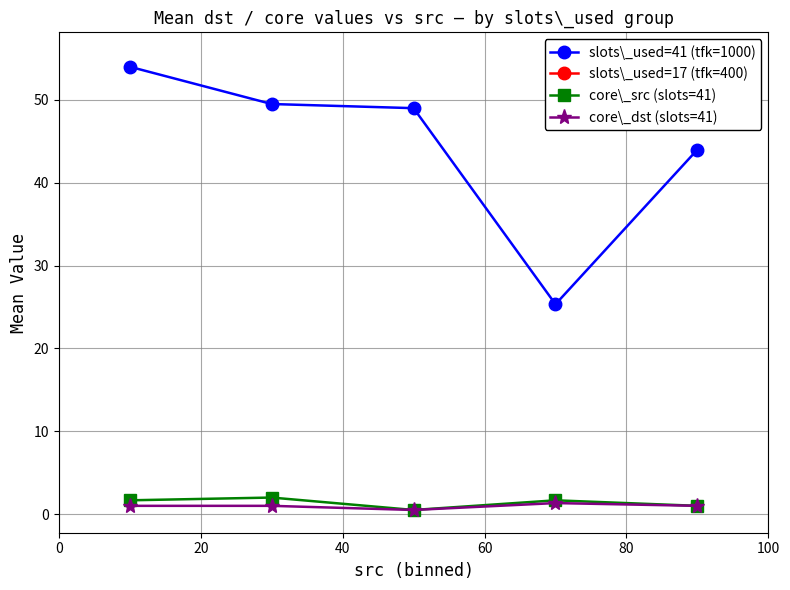

True or false: slots\_used=17 (tfk=400) and core\_src (slots=41) intersect in this chart.

False